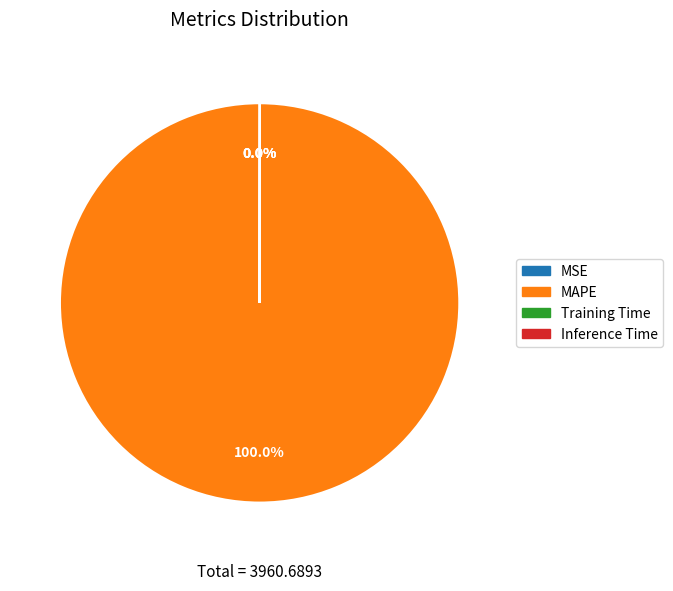

Is MAPE the majority of the pie?

Yes